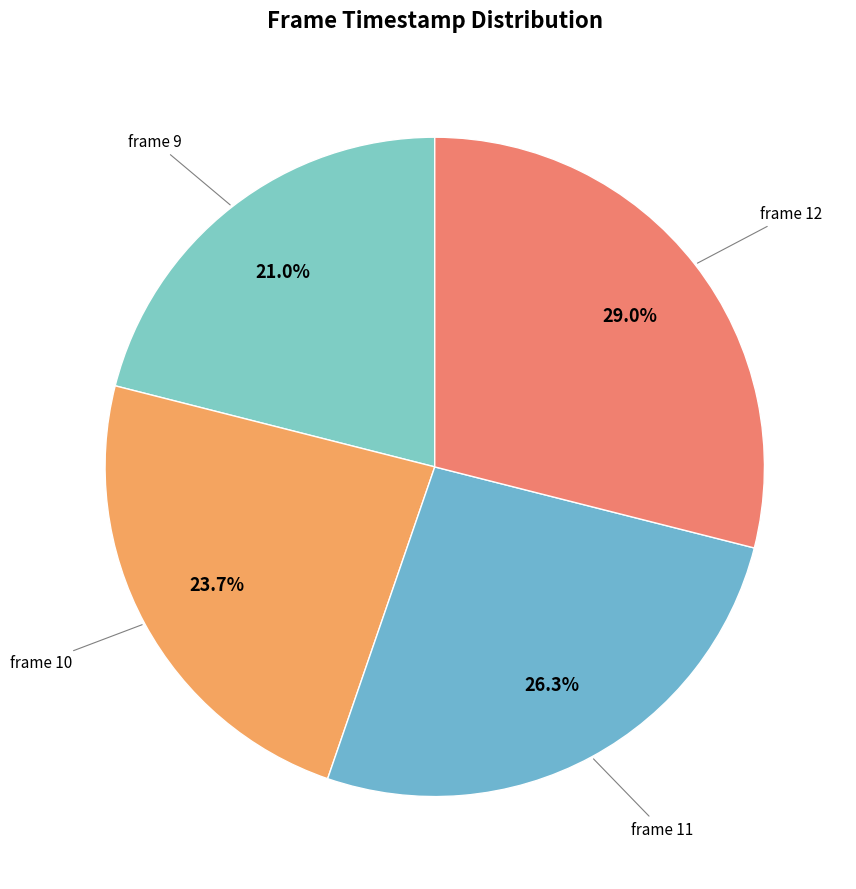

How many slices are in this pie chart?

4